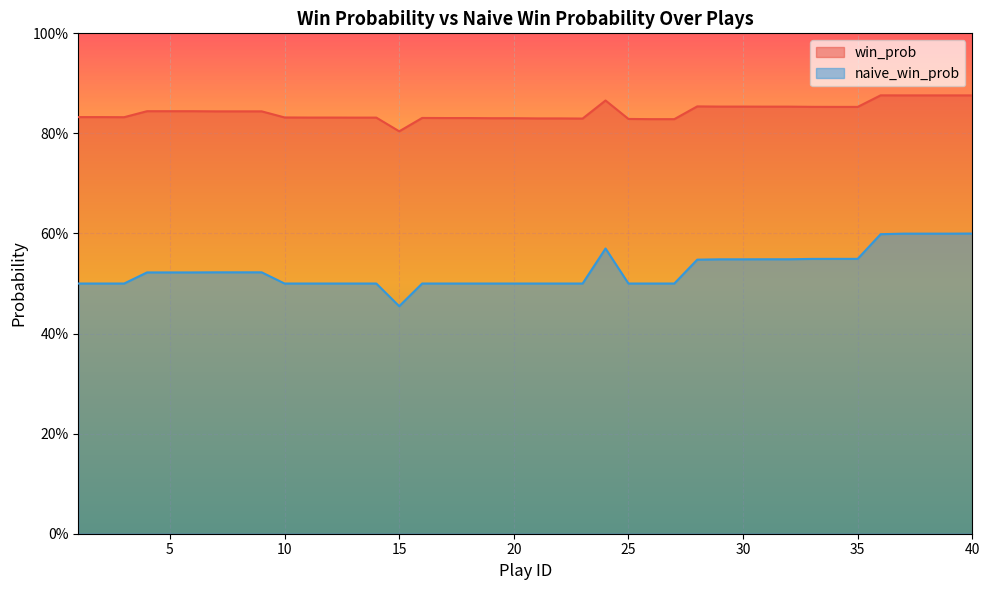

In naive_win_prob, how many points are higher than both neighbors (excluding endpoints)?

1